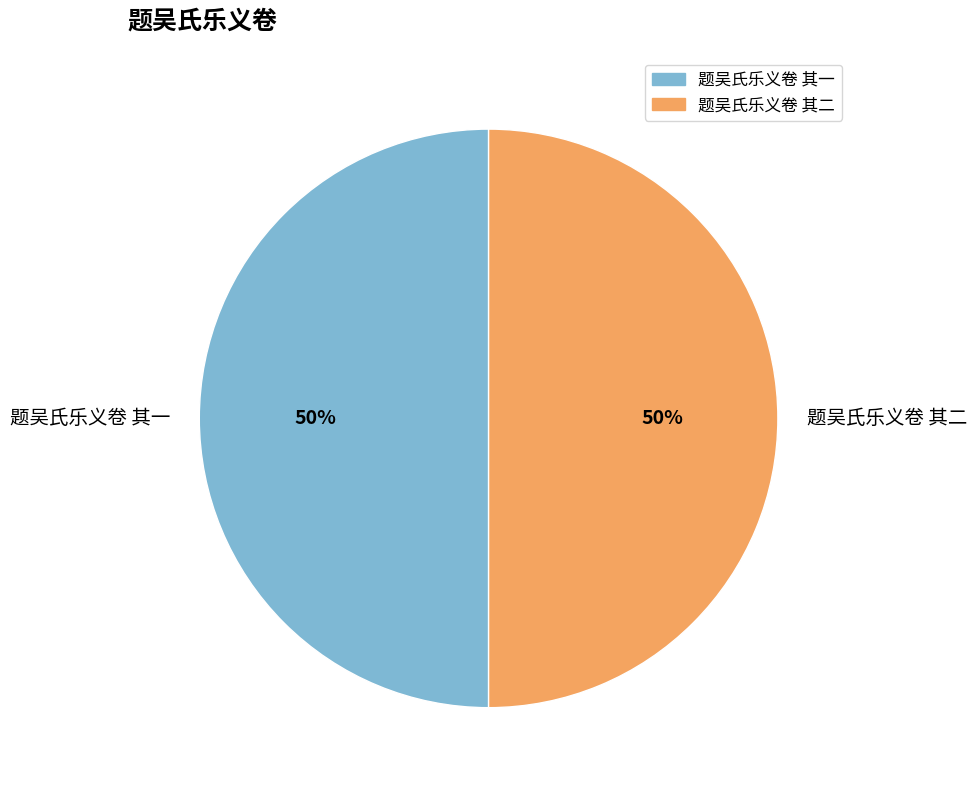

To the nearest percent, what percentage of the pie is 题吴氏乐义卷 其一?

50%